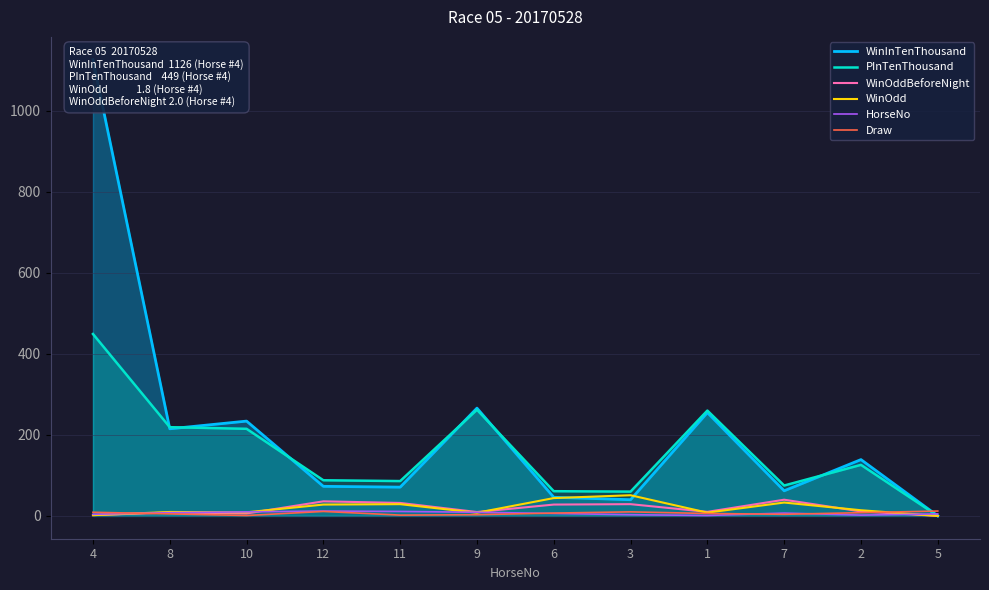

Where is WinOddBeforeNight nearest to the value 20?

6